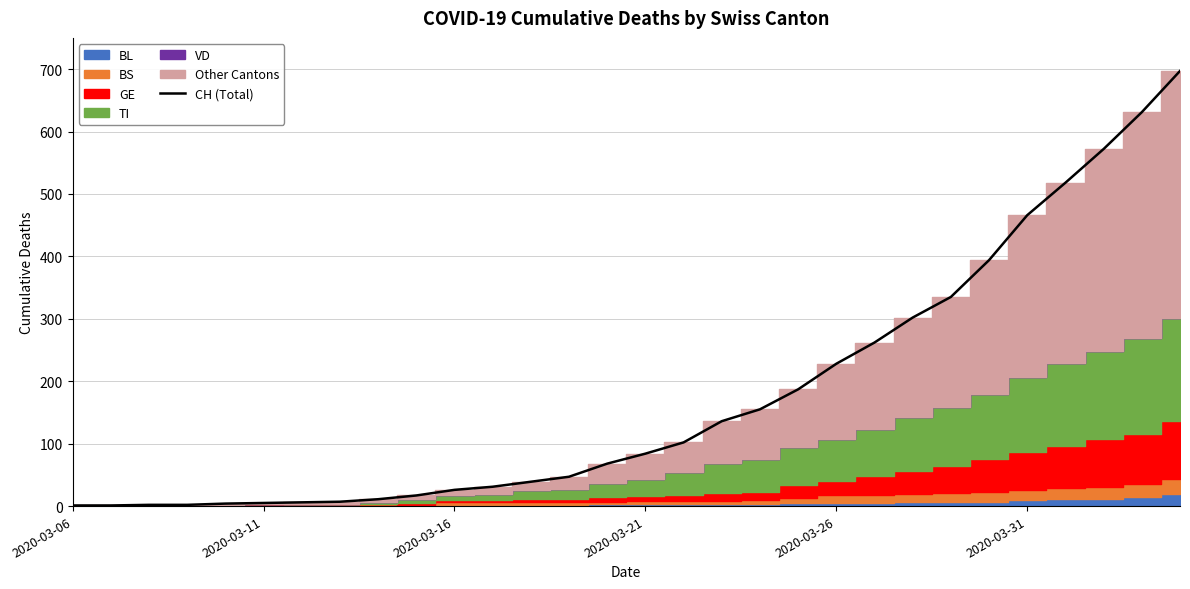

What is the maximum value for CH (Total)?

697